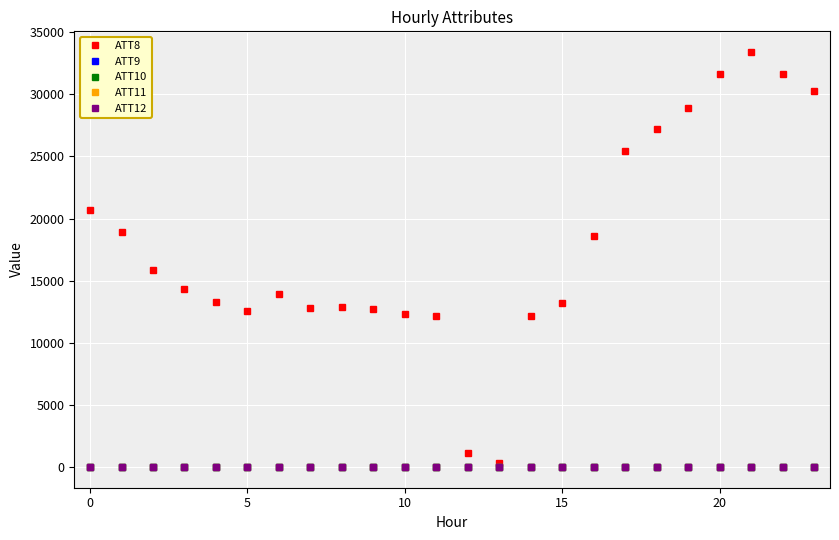

Which series has the largest total across all categories?

ATT8